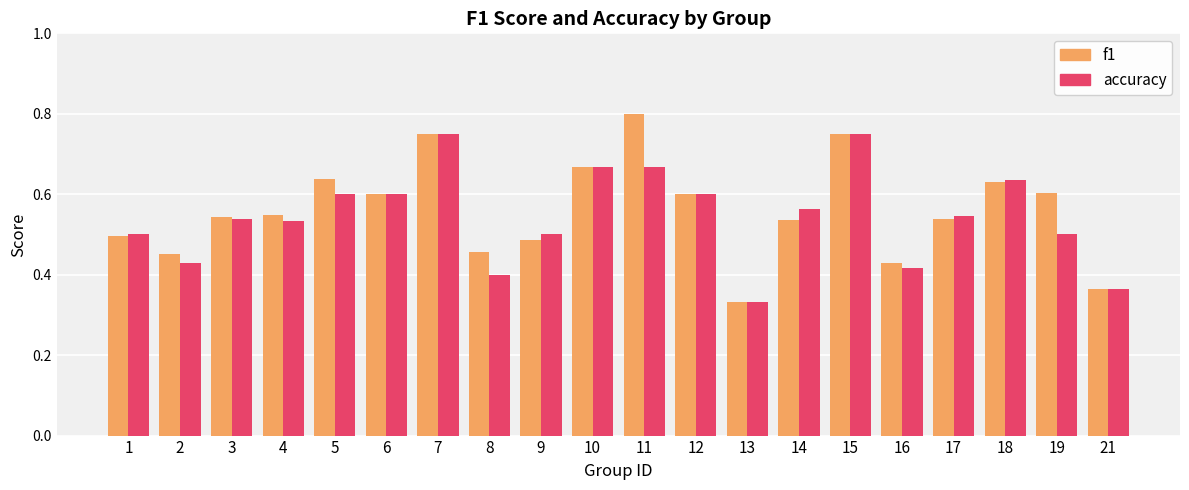

Which category has the lowest value in the accuracy series?

13